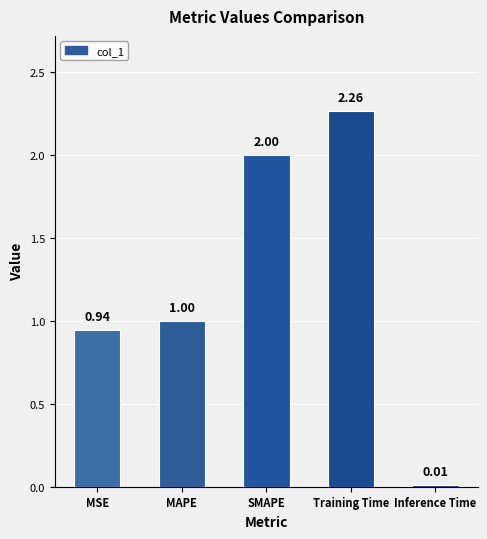

The chart shows a value of 0.3 at MSE. True or false?

False